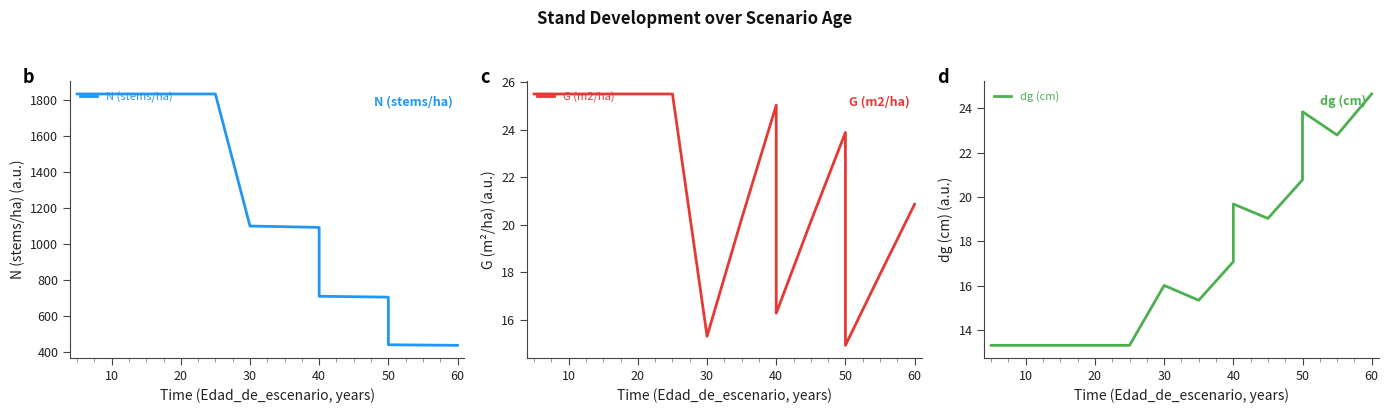

What is the difference between the second highest and second lowest values in the dg (cm) series?

10.5